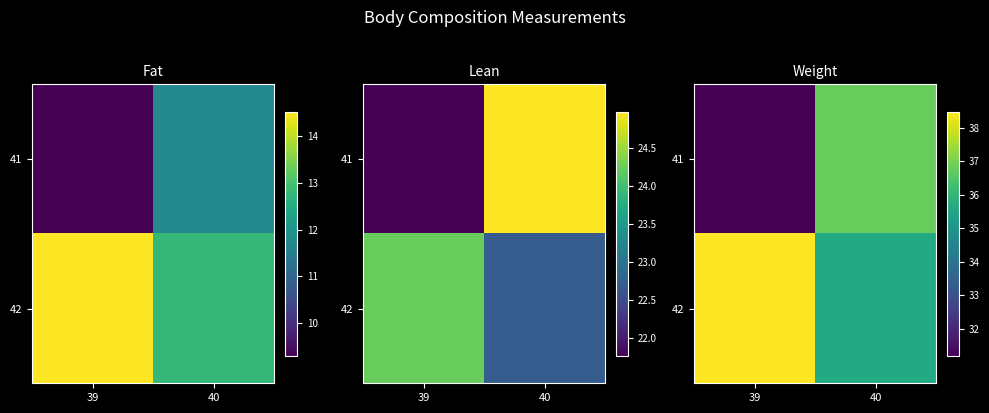

How many data points in 41 are less than 36?

1